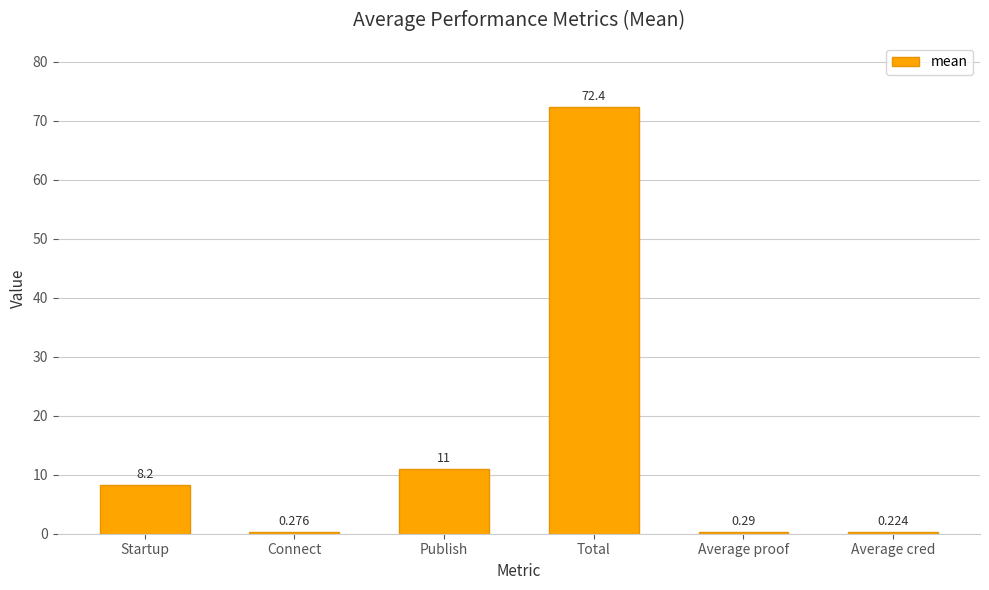

At which category does the chart reach its peak across all series?

Total